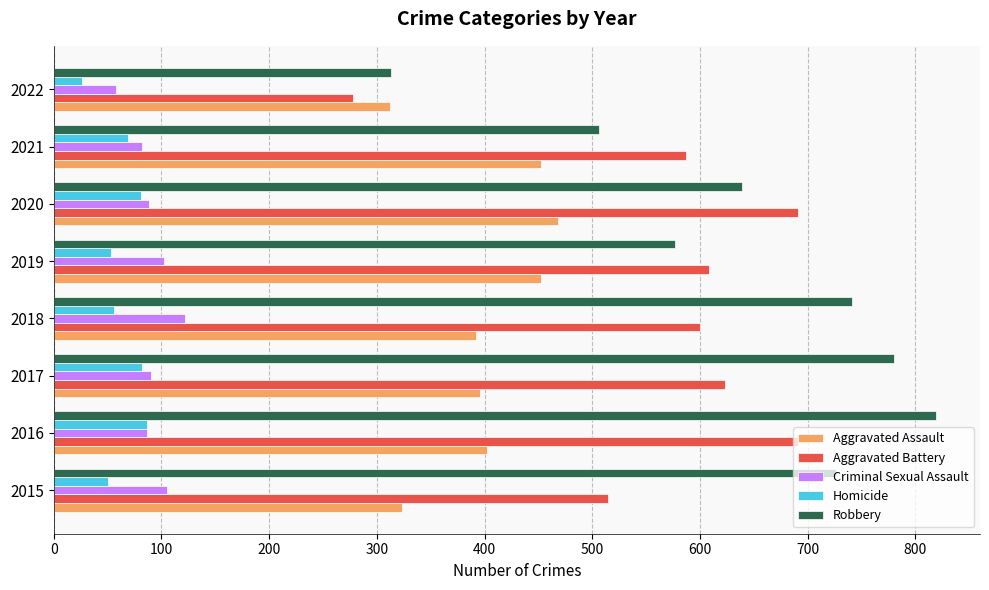

Which category has the lowest value in the Aggravated Battery series?

2022